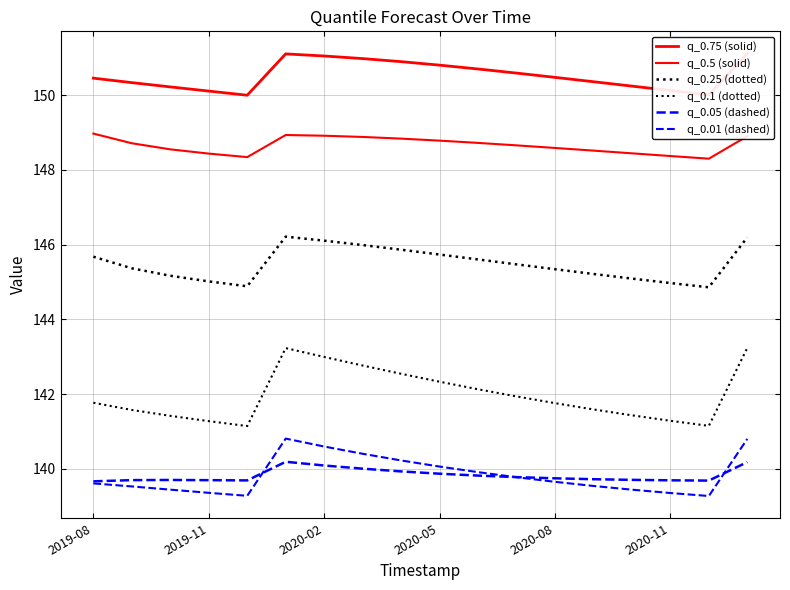

What is the difference between the maximum and minimum values in the q_0.1 (dotted) series?

2.1